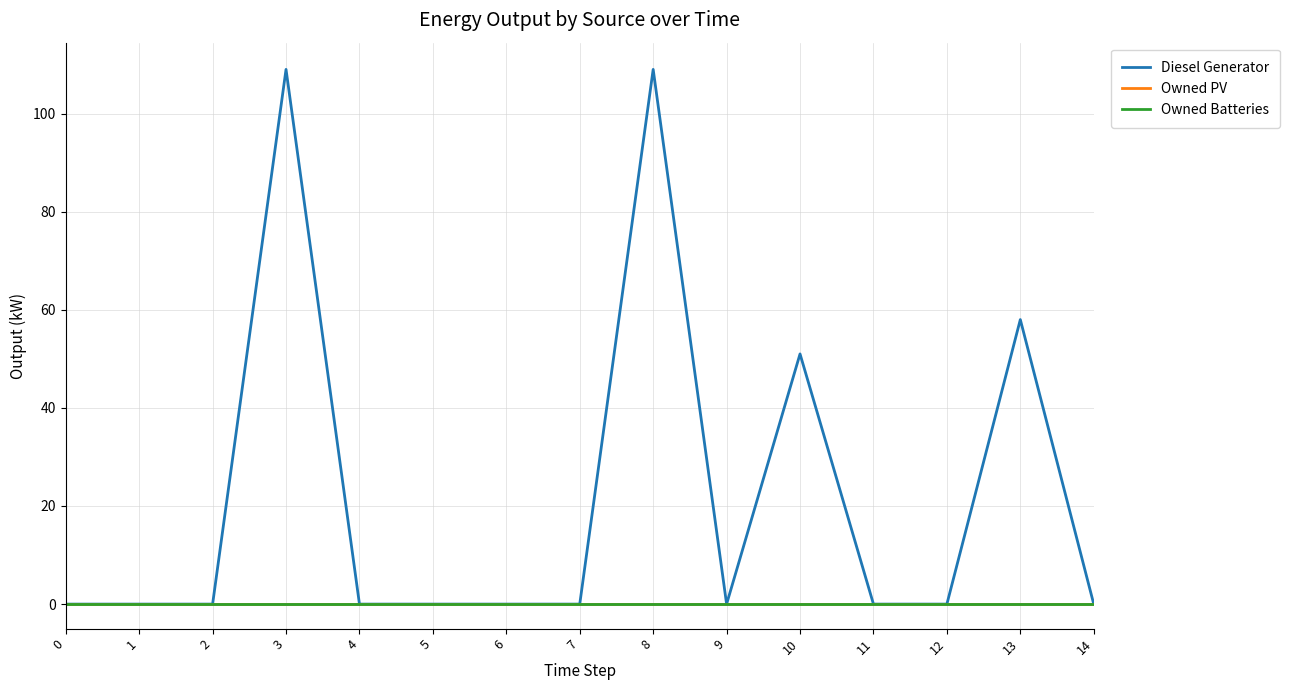

Which category has the highest value across all series?

3